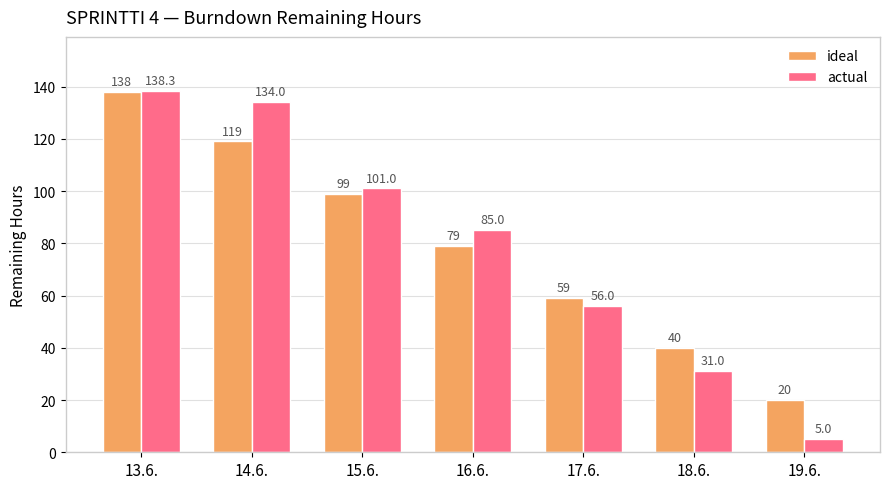

What is the sum of the ideal values at 17.6. and 14.6.?

178.0